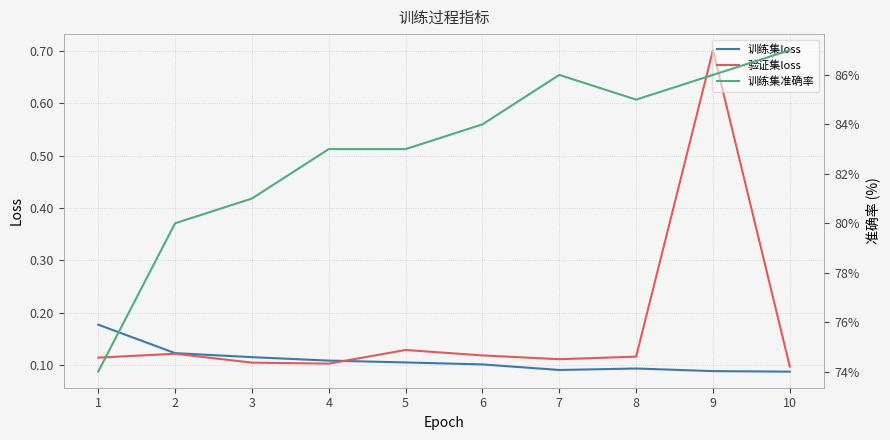

List the labels in order of 训练集loss value, smallest first.

10, 9, 7, 8, 6, 5, 4, 3, 2, 1